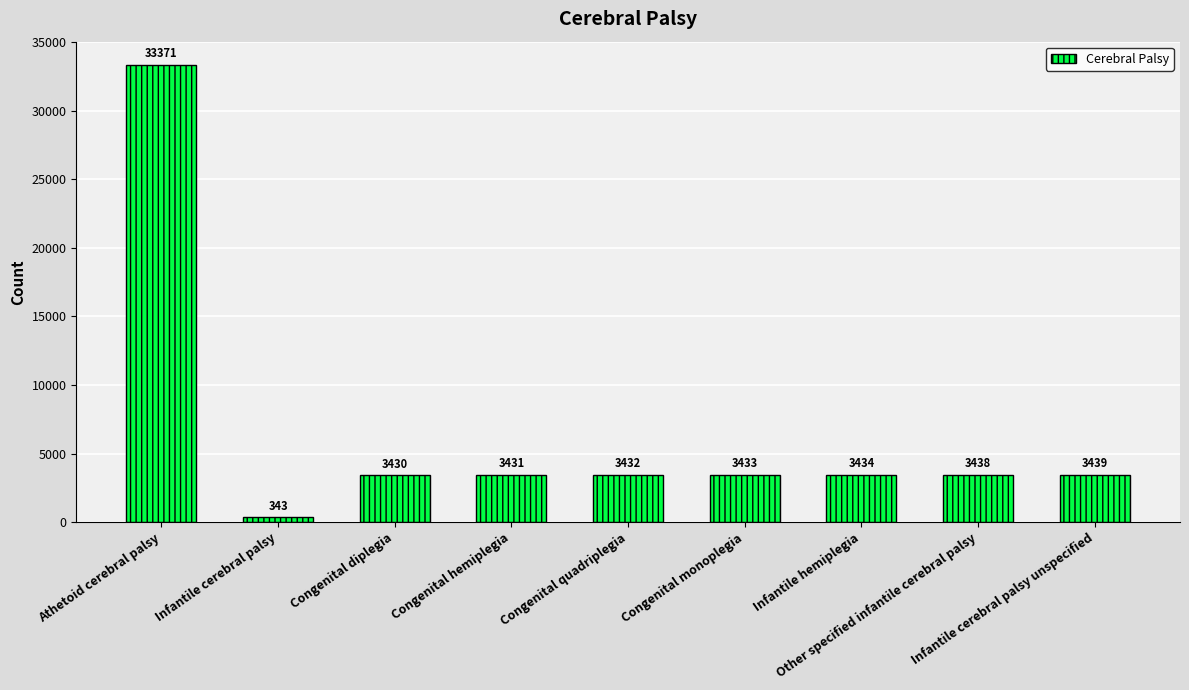

List the labels in order of value, smallest first.

Infantile cerebral palsy, Congenital diplegia, Congenital hemiplegia, Congenital quadriplegia, Congenital monoplegia, Infantile hemiplegia, Other specified infantile cerebral palsy, Infantile cerebral palsy unspecified, Athetoid cerebral palsy